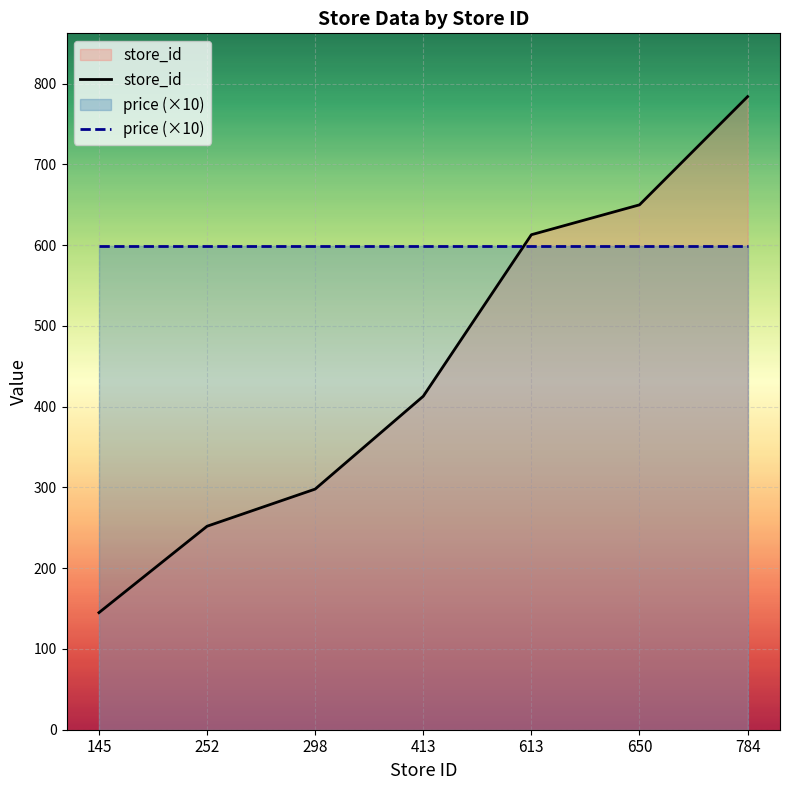

How many lines are shown in the chart?

2